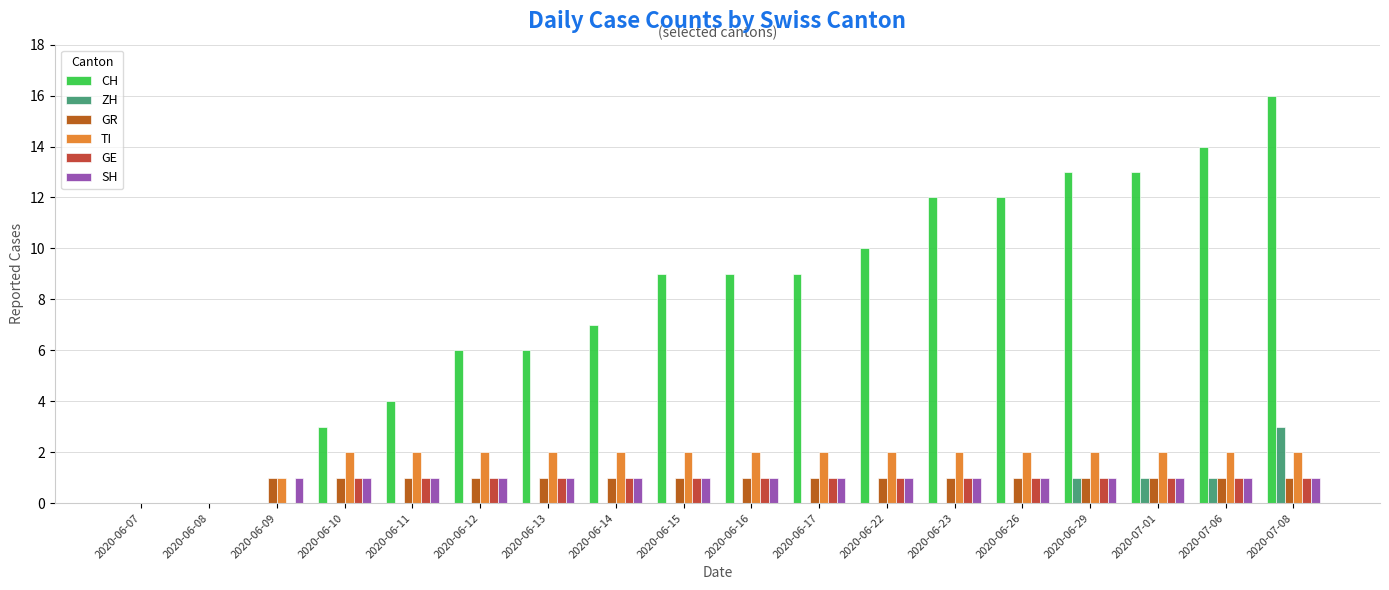

How many ZH values are between 0 and 1?

17